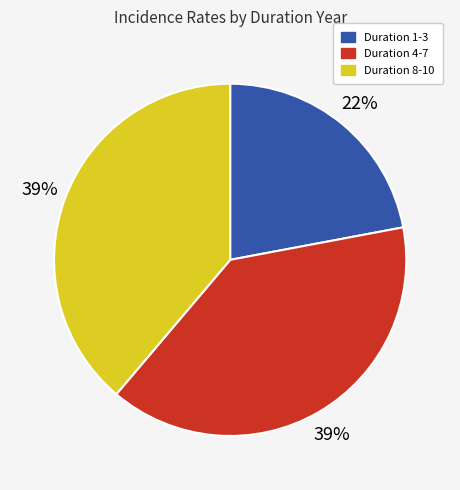

Is there a majority slice in this chart?

No